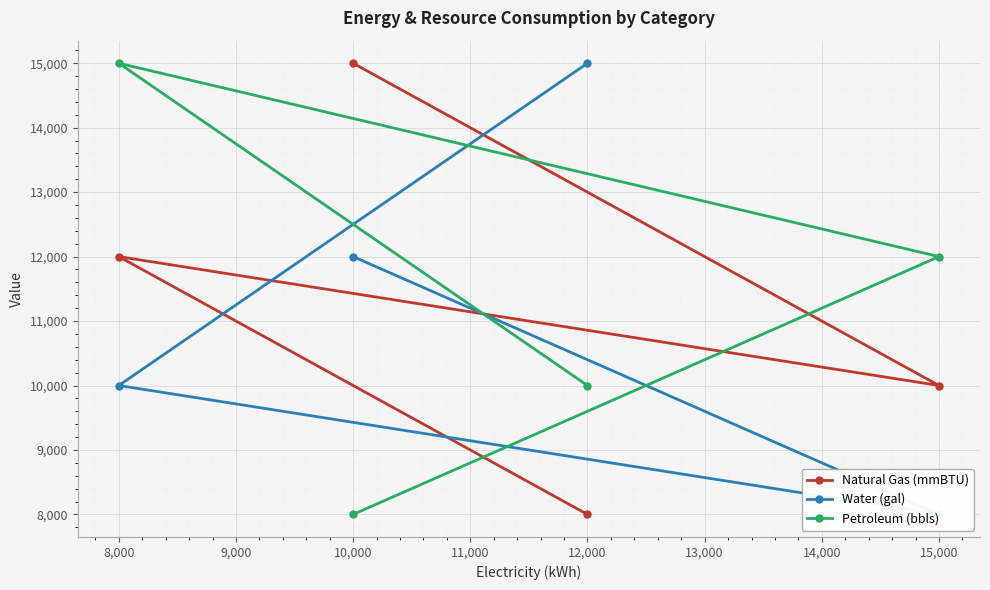

List the series in order of their peak value, lowest first.

Natural Gas (mmBTU), Water (gal), Petroleum (bbls)